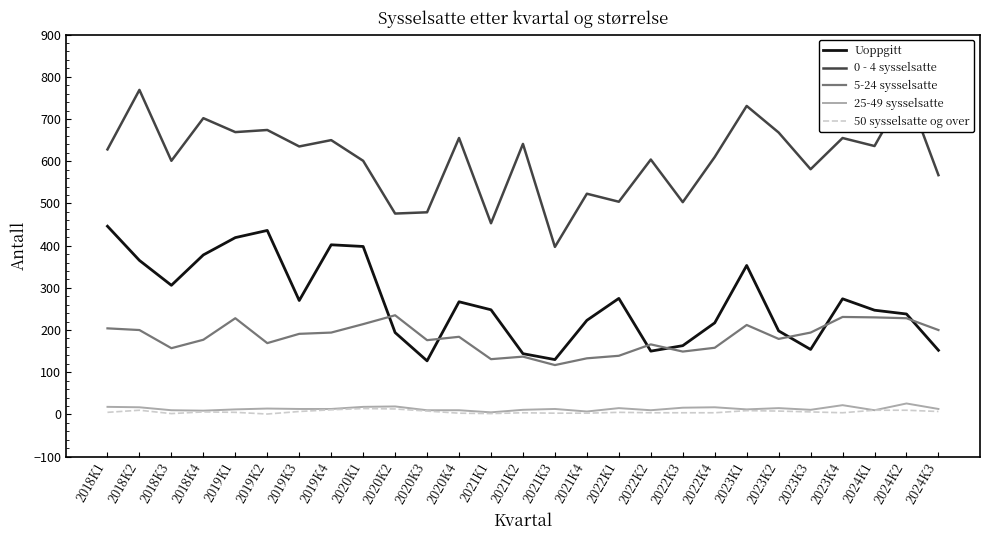

How many series are shown in this chart?

5